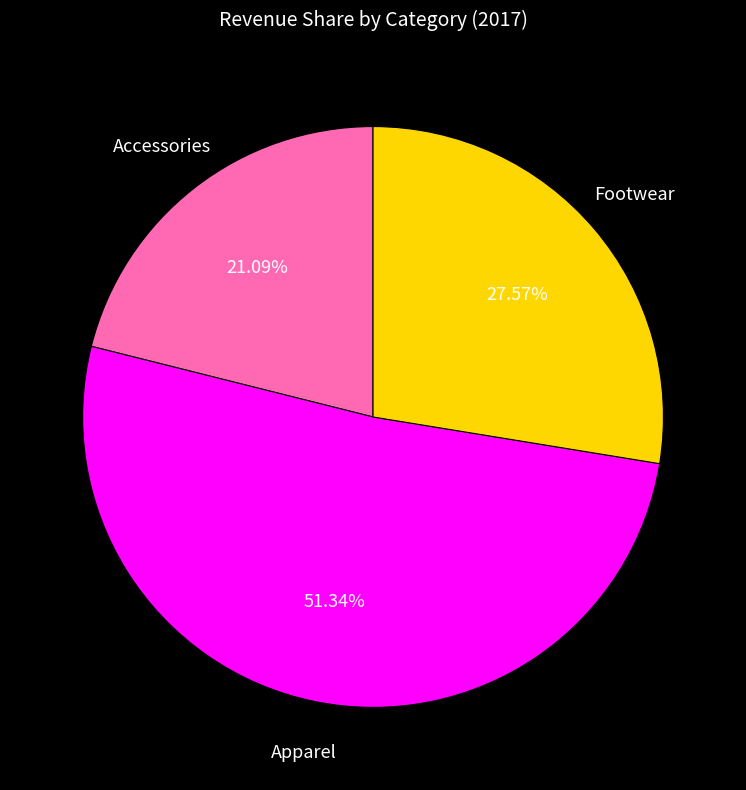

How many slices are in this pie chart?

3